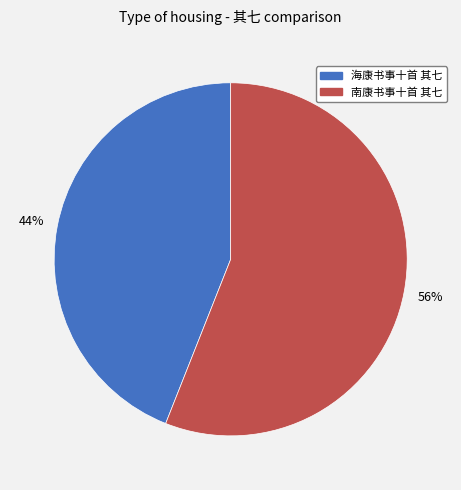

What is the ratio of the value at 南康书事十首 其七 to the value at 海康书事十首 其七?

1.3